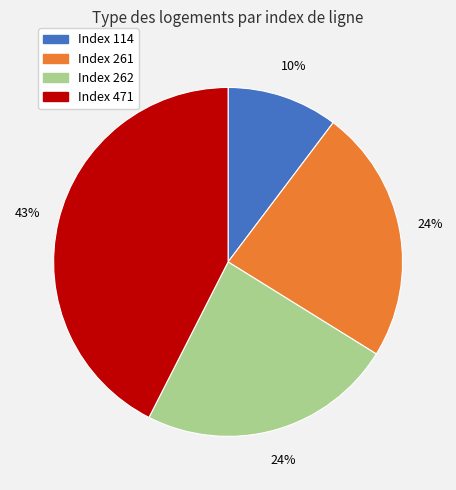

Is there any slice that represents more than half of the pie?

No